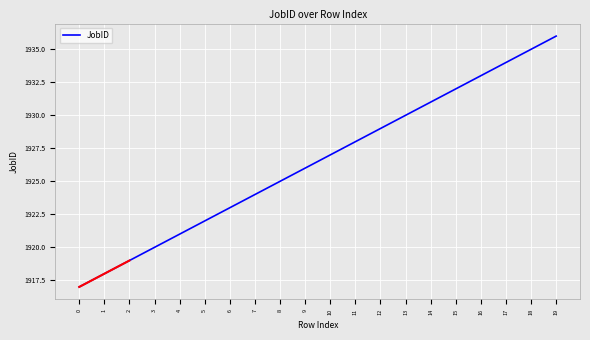

Rank the categories by value from lowest to highest.

0, 1, 2, 3, 4, 5, 6, 7, 8, 9, 10, 11, 12, 13, 14, 15, 16, 17, 18, 19